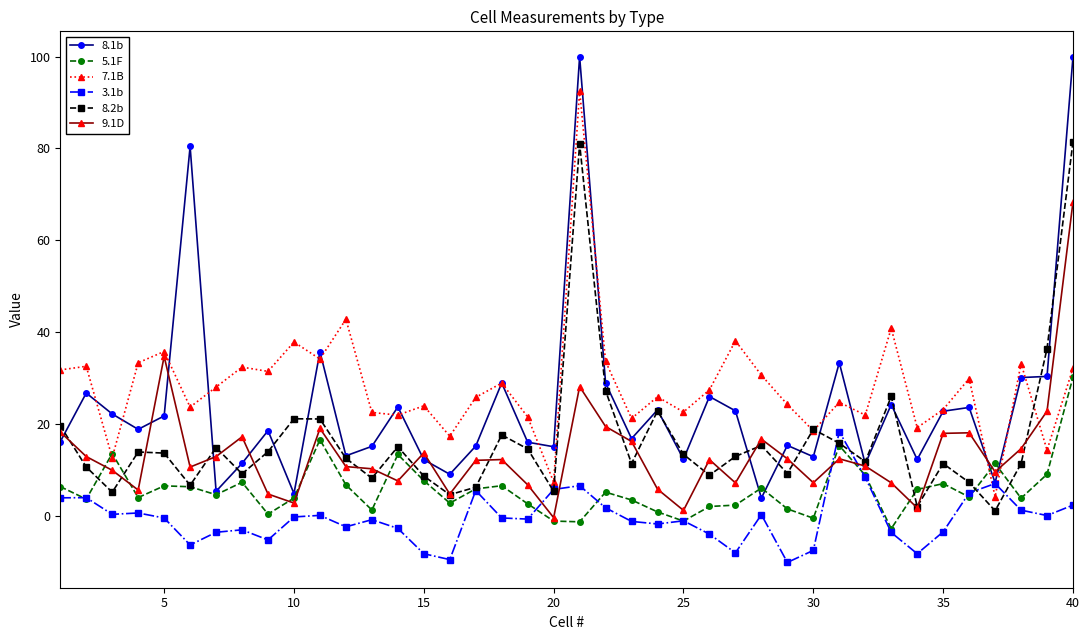

What is the difference between the maximum and minimum values in the 5.1F series?

33.0